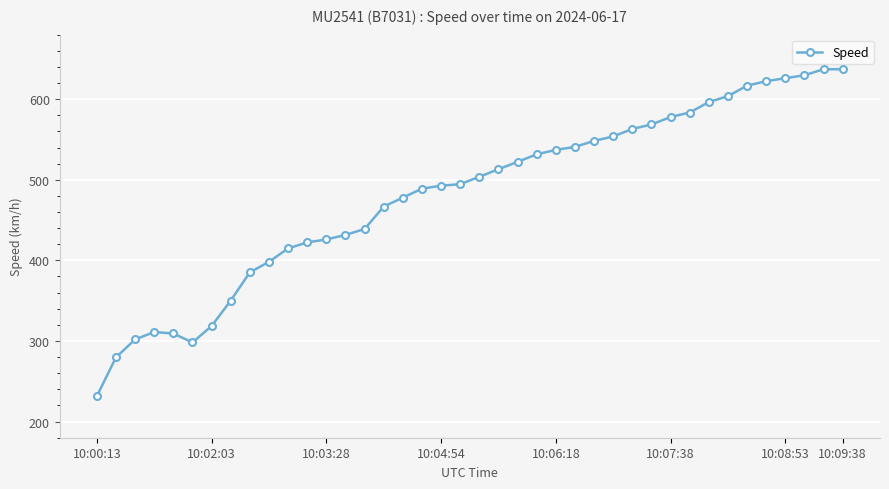

What is the greatest value displayed?

637.1